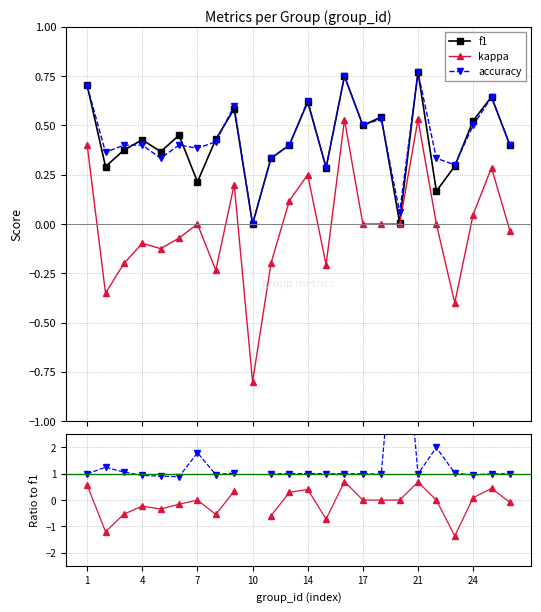

What is the difference between the maximum and minimum values in the kappa series?

1.3